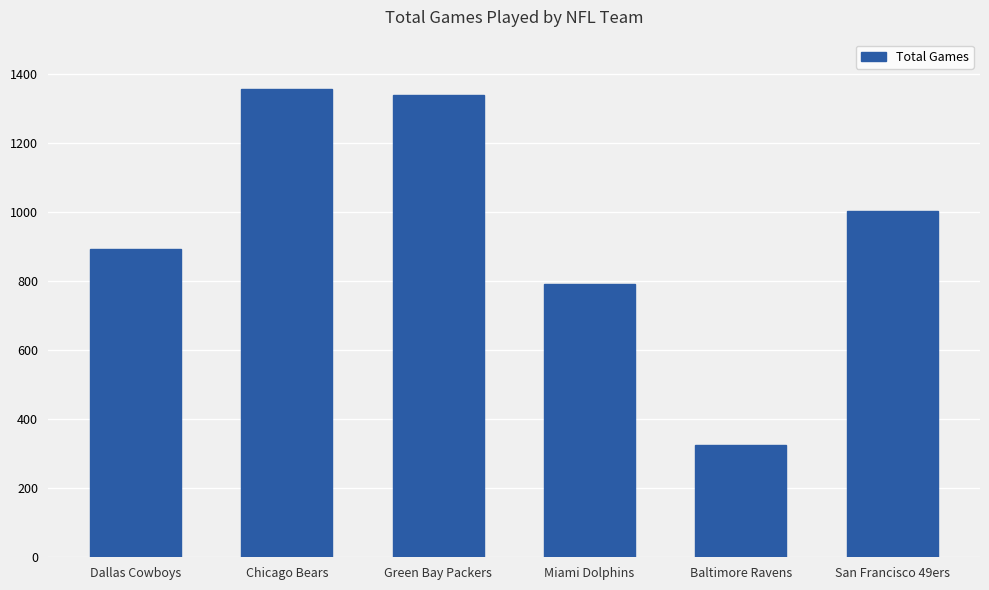

At which category does the chart reach its peak across all series?

Chicago Bears